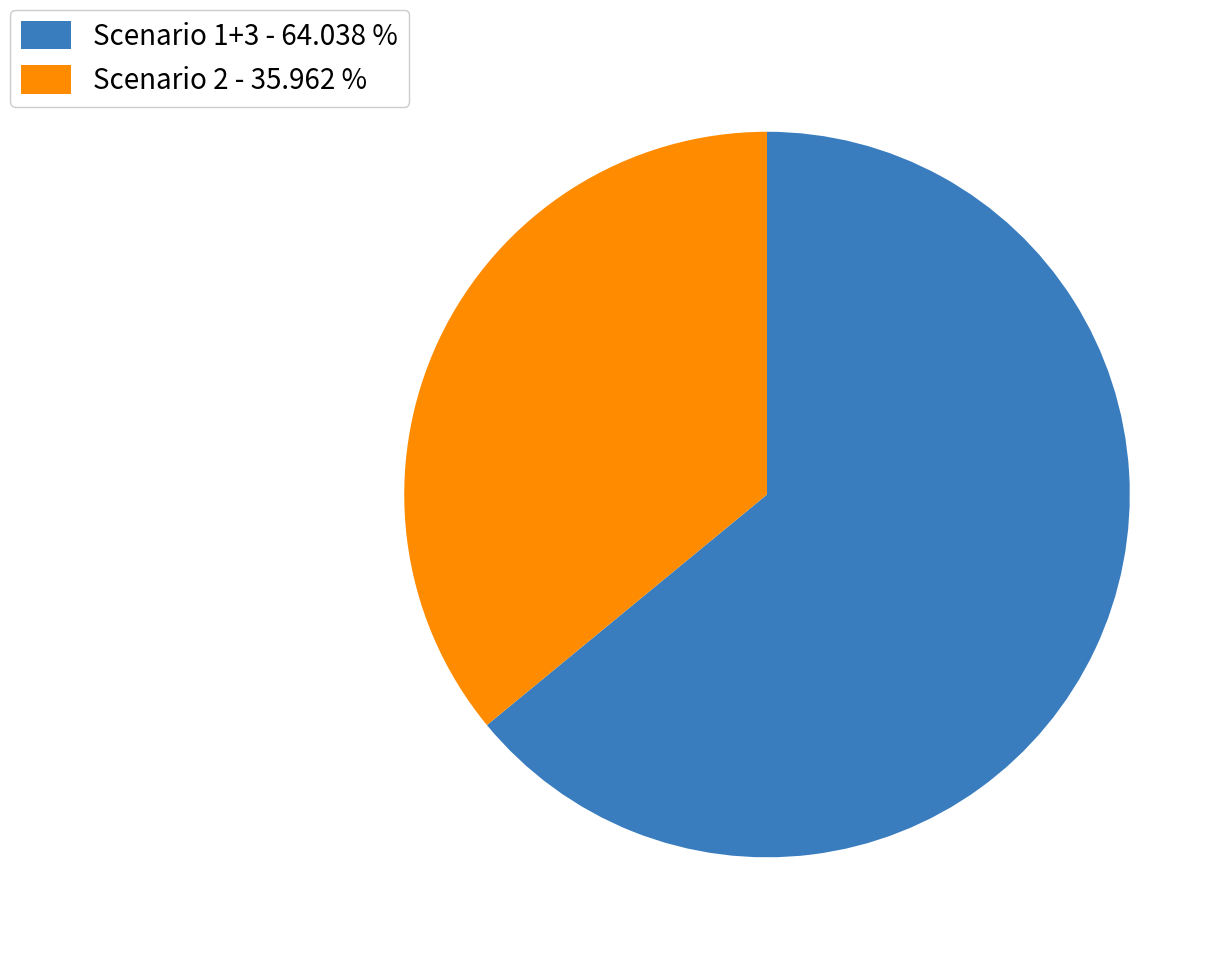

Does Scenario 1+3 - 64.038 % represent more than half of the total?

Yes